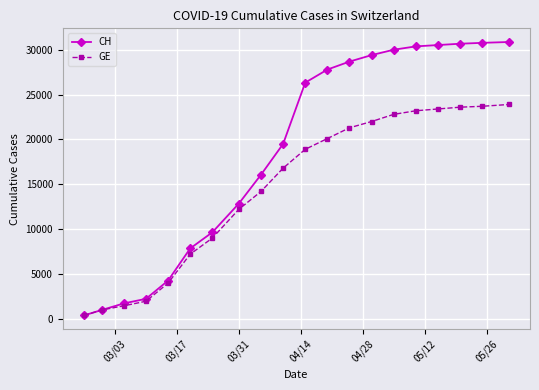

Rank the series by their maximum value, from lowest to highest.

GE, CH